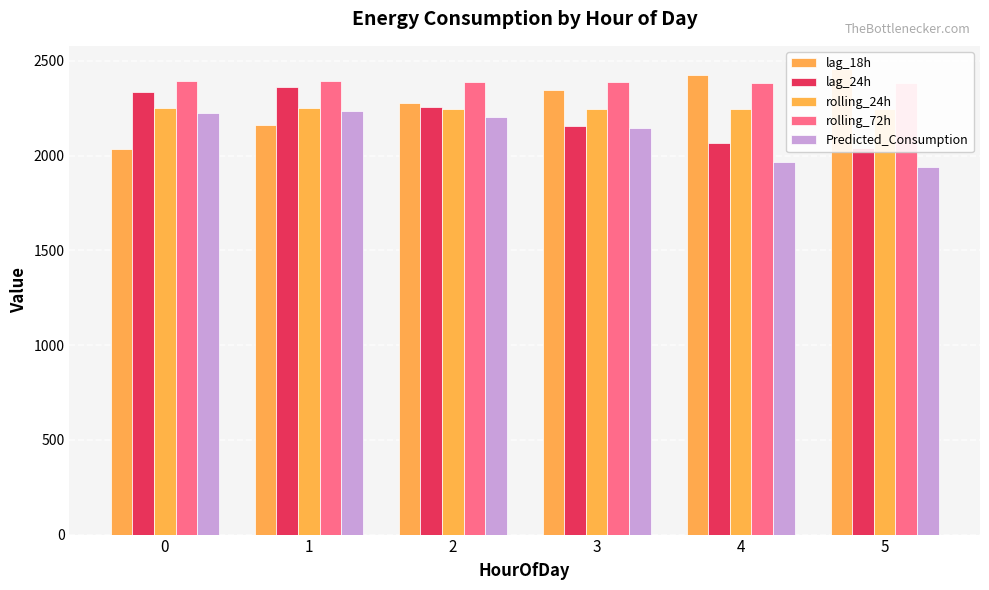

How many distinct data groups are displayed?

5